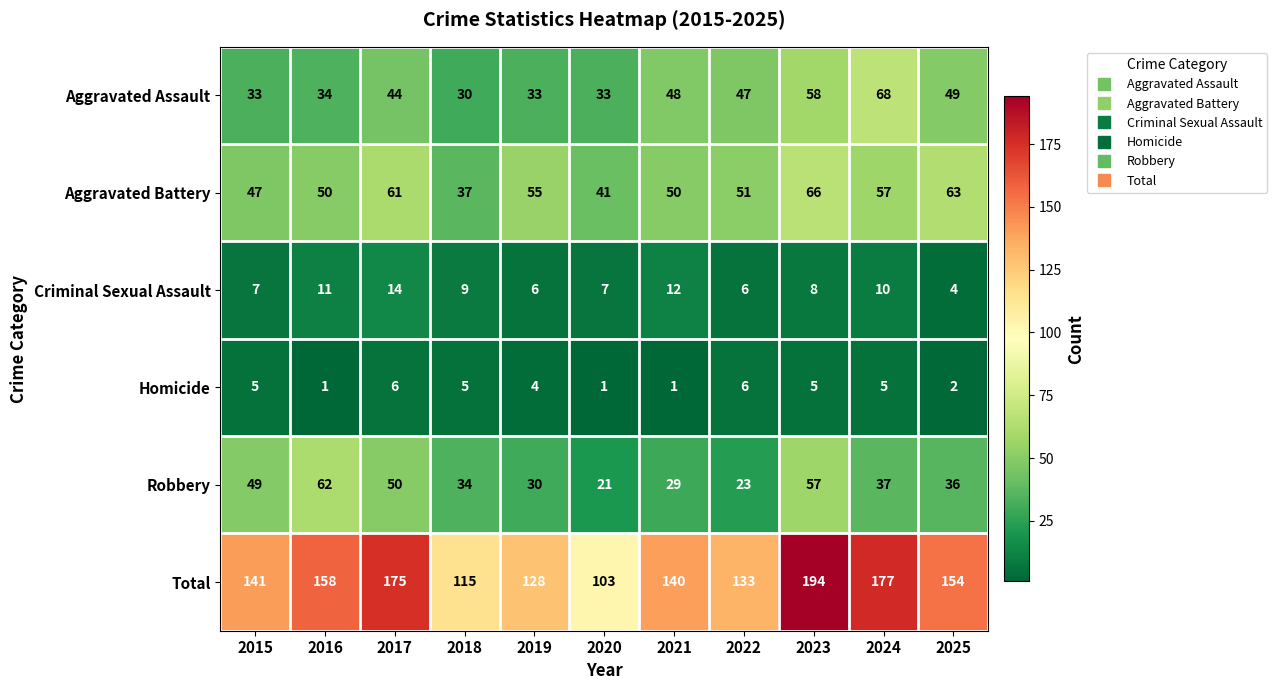

What is the spread (max minus min) of values at 2016?

157